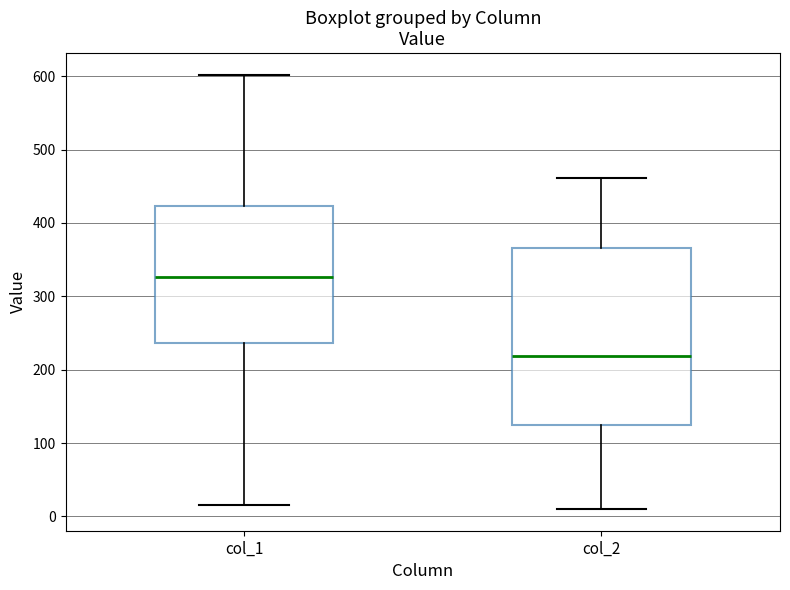

Which box has the highest median line?

col_1